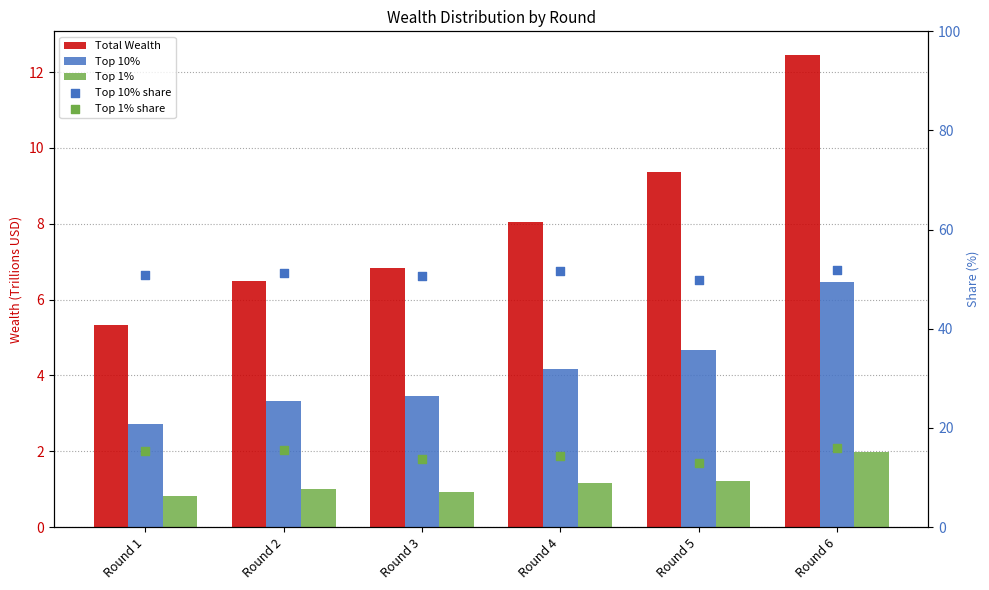

Which series reaches the minimum Y coordinate?

Top 1%